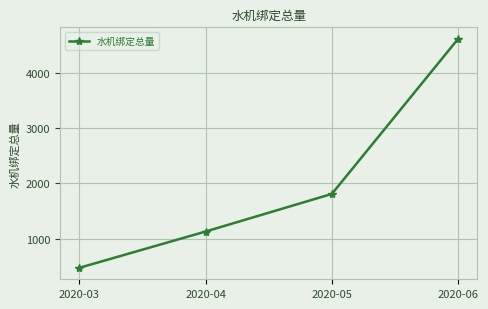

What value does the data have at 2020-05, to the nearest 50?

1800